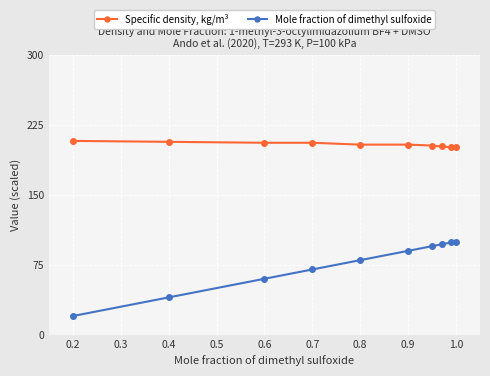

Rank the series by their average value, from highest to lowest.

Specific density, kg/m³, Mole fraction of dimethyl sulfoxide